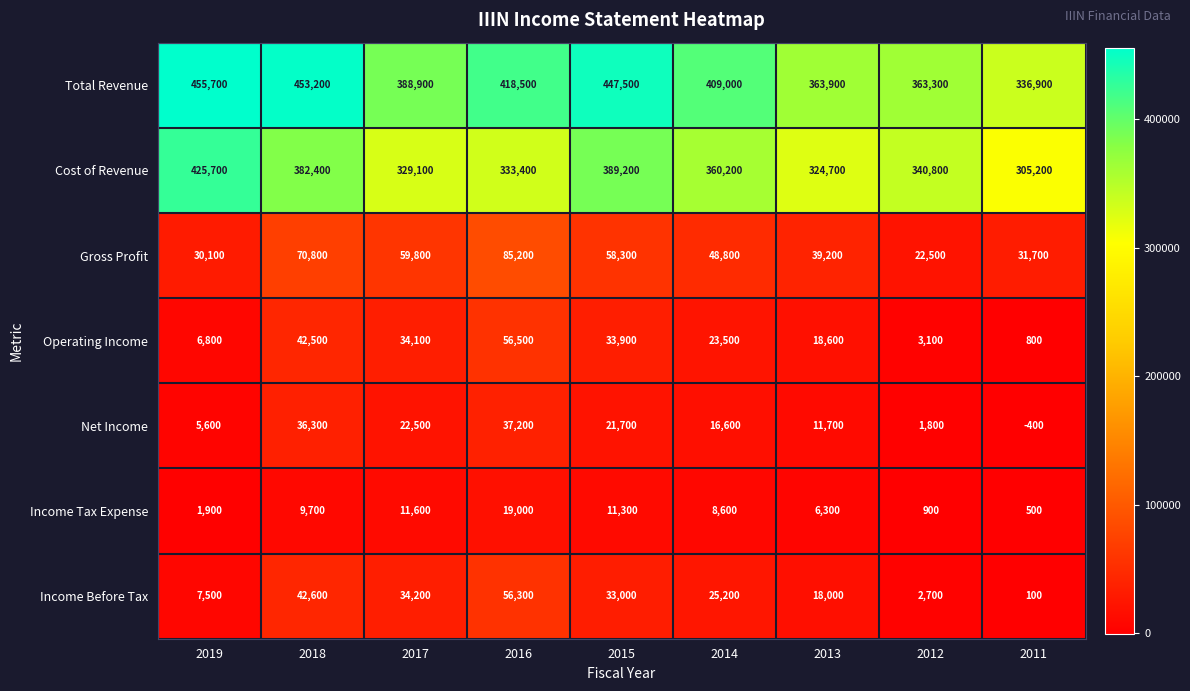

List the series in order of their peak value, lowest first.

Income Tax Expense, Net Income, Income Before Tax, Operating Income, Gross Profit, Cost of Revenue, Total Revenue